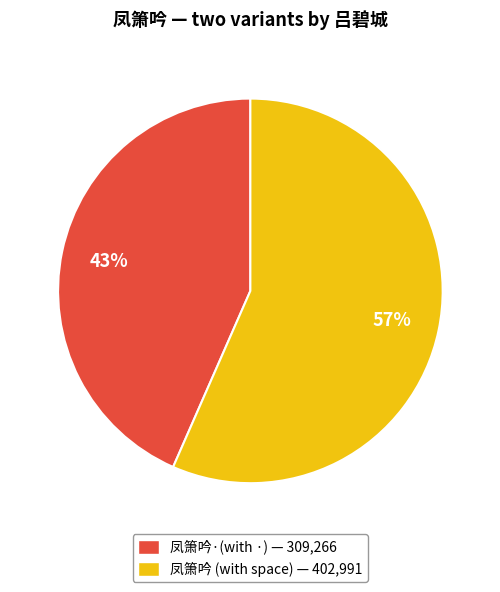

True or false: 凤箫吟 (with space) — 402,991 accounts for 57% of the total.

True